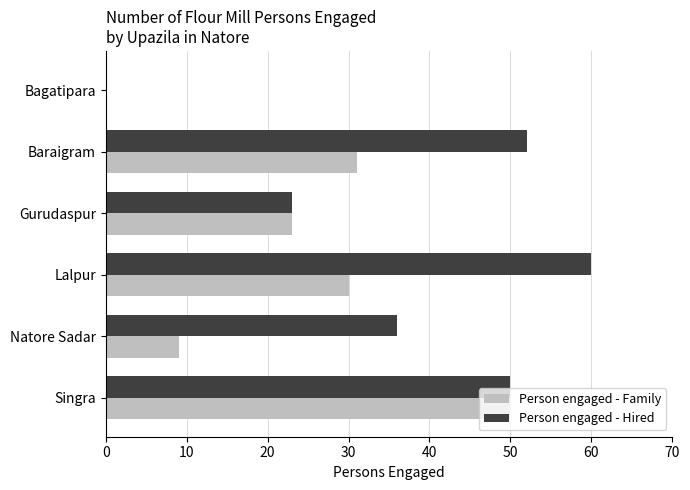

Which label corresponds to the largest value in the chart?

Lalpur